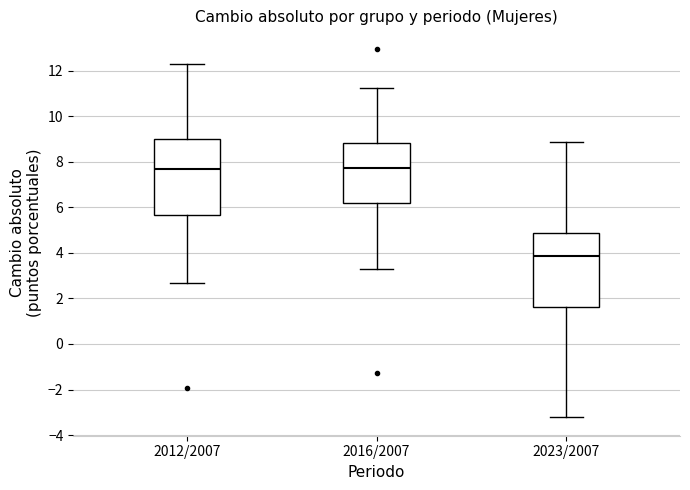

Which box has the lowest median line?

2023/2007